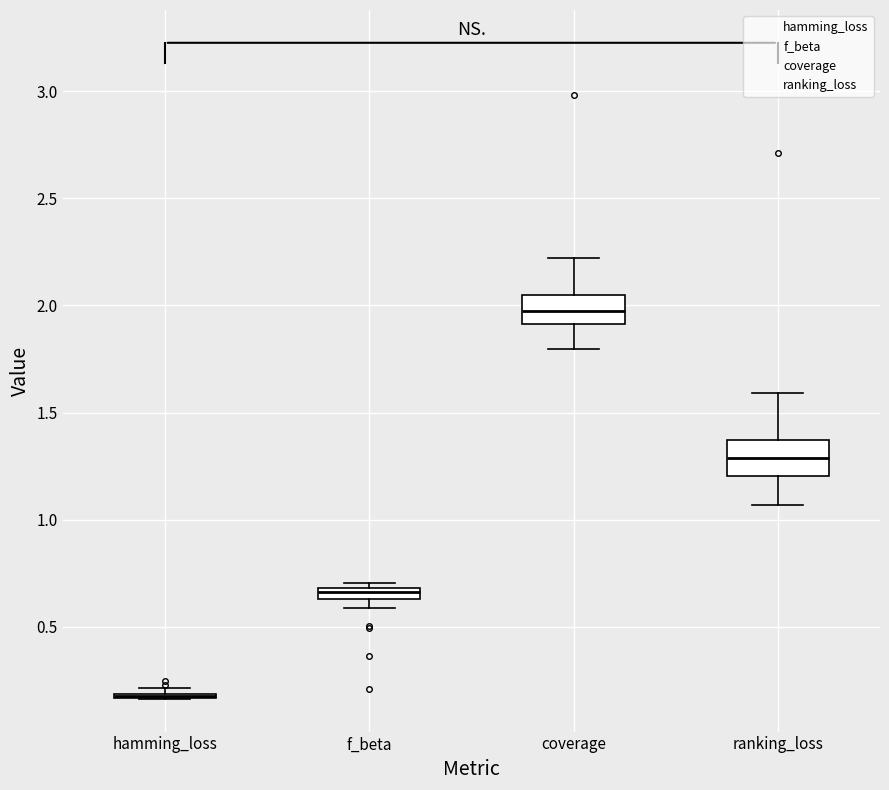

Where is the upper edge of the box for f_beta on the y-axis? The values are not printed on the chart, so give them approximately, as read against the axis.

0.70